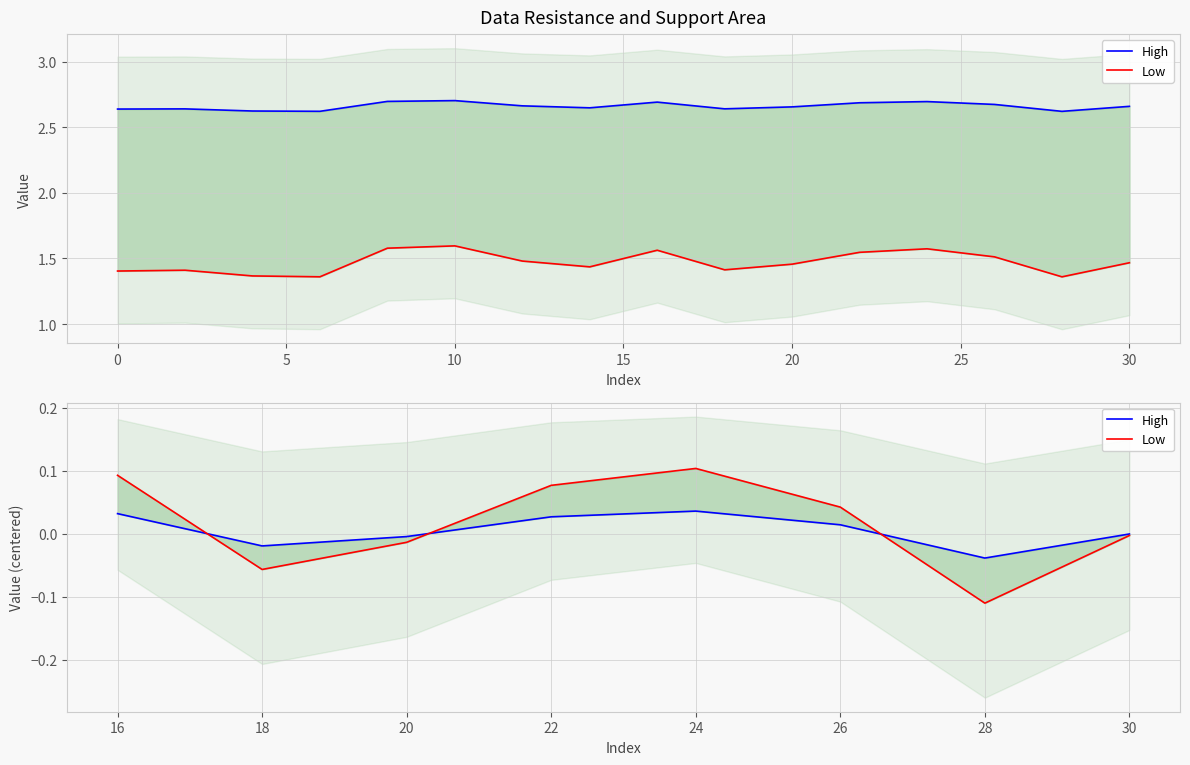

Rank the series at 18 from lowest to highest value.

Low, High